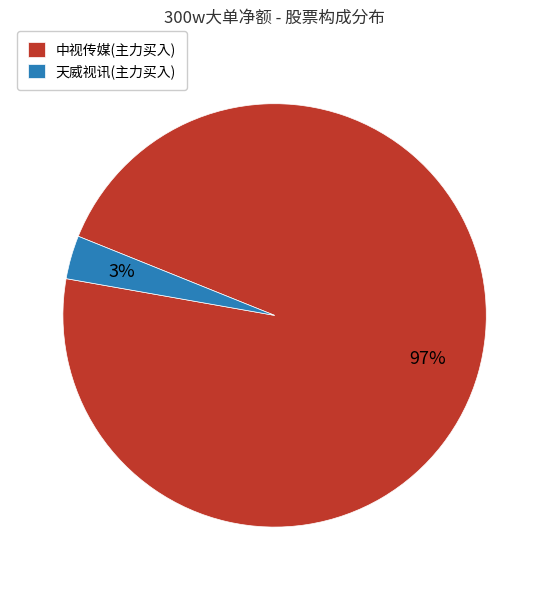

To the nearest percent, what is the combined percentage of 中视传媒(主力买入) and 天威视讯(主力买入)?

100%